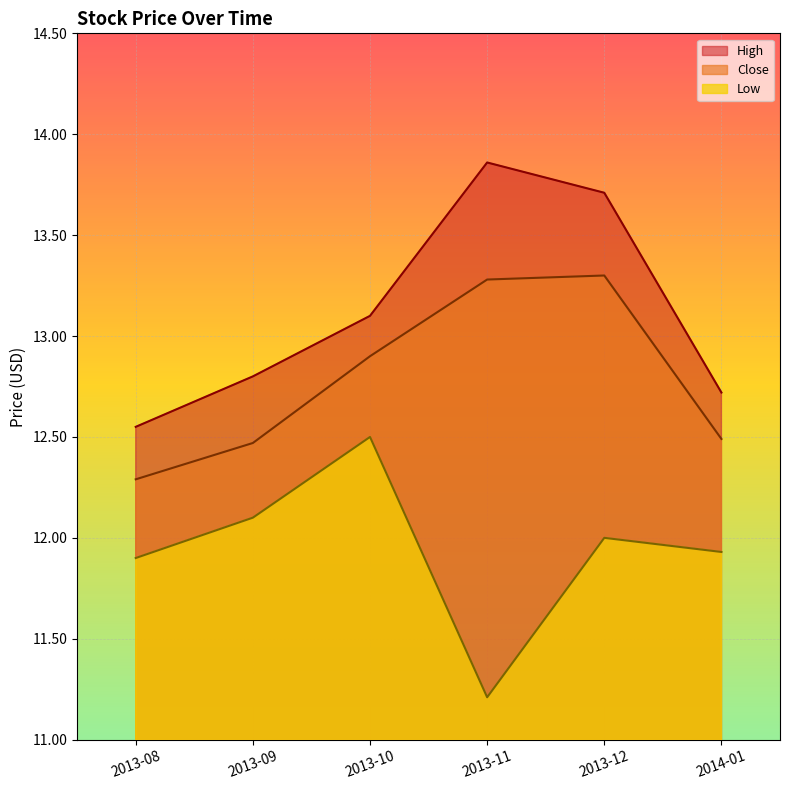

True or false: Low has a value of 12.0 at 2013-12.

True